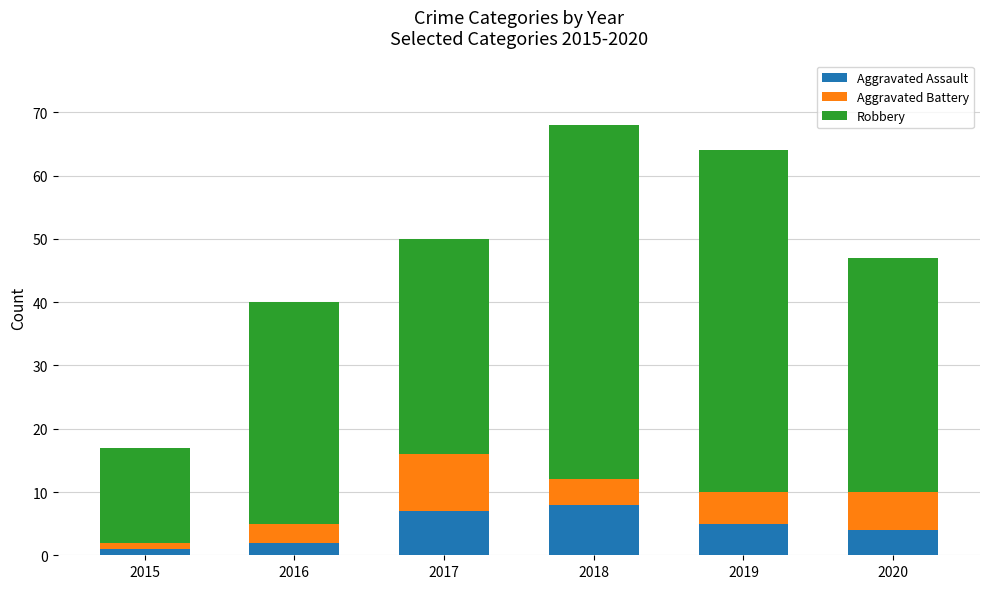

What is the highest value of the Aggravated Assault series?

8